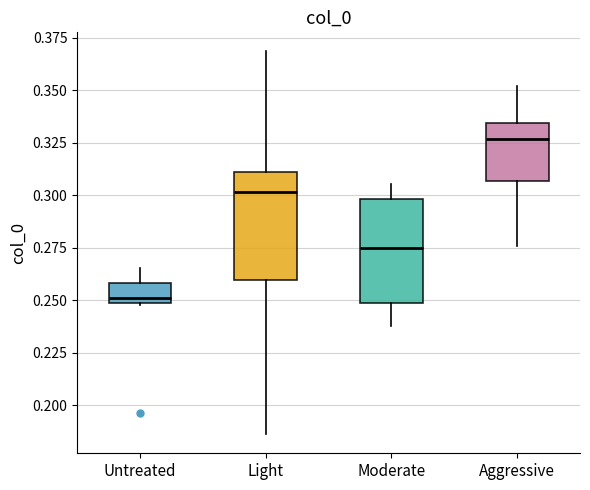

Where is the lower edge of the box for Untreated on the y-axis? The values are not printed on the chart, so give them approximately, as read against the axis.

0.250